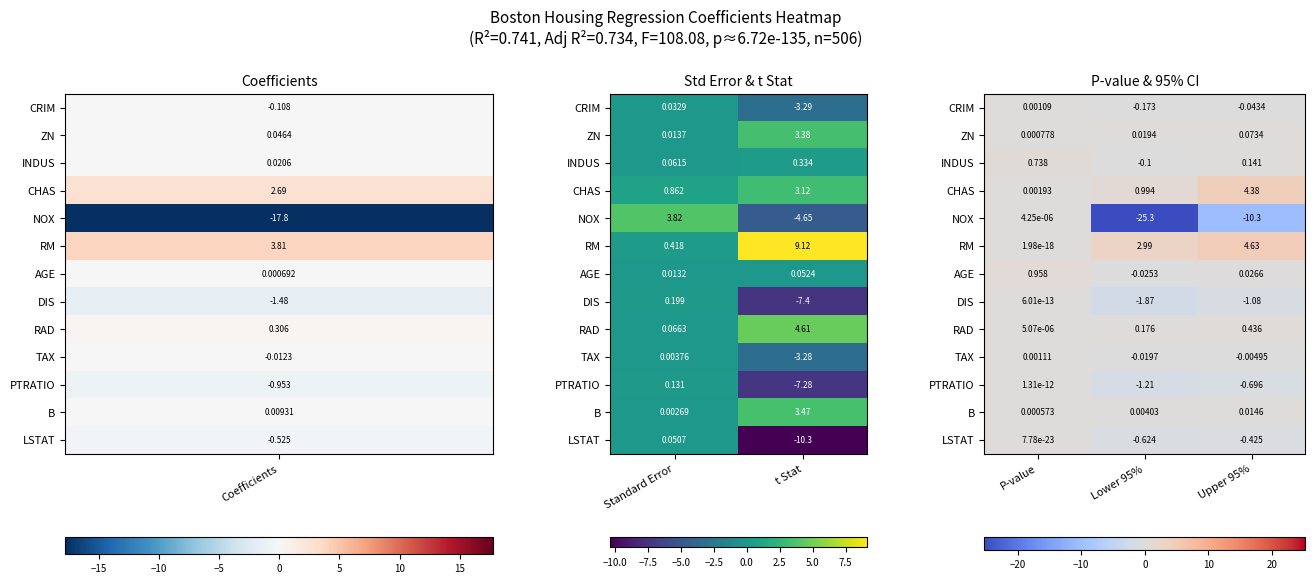

How many values in the AGE series are below 0?

1